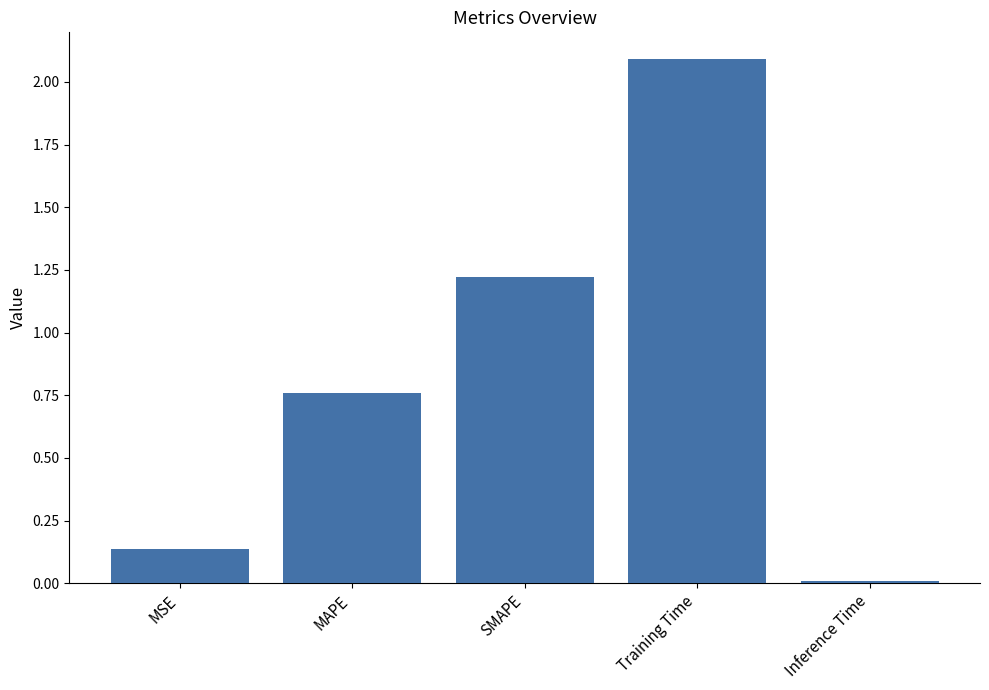

What is the change in value from SMAPE to Training Time?

+0.9